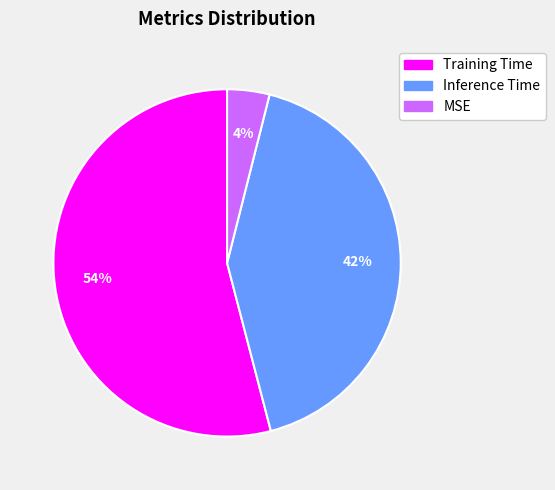

What percentage is the Training Time slice, to the nearest percent?

54%